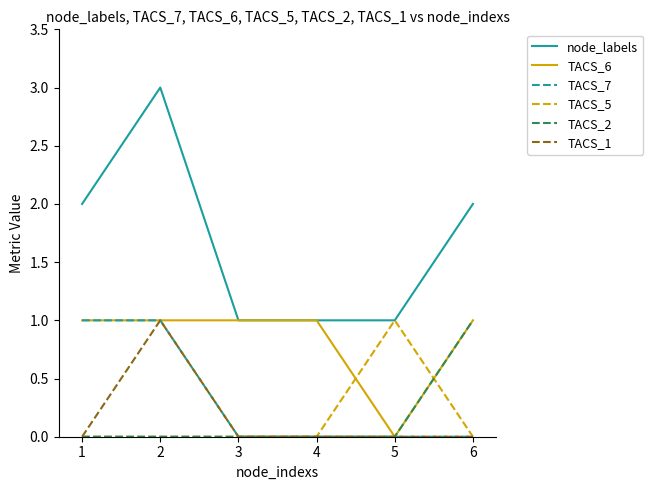

Is the value of TACS_6 at 4 greater than the value of node_labels at 2?

No